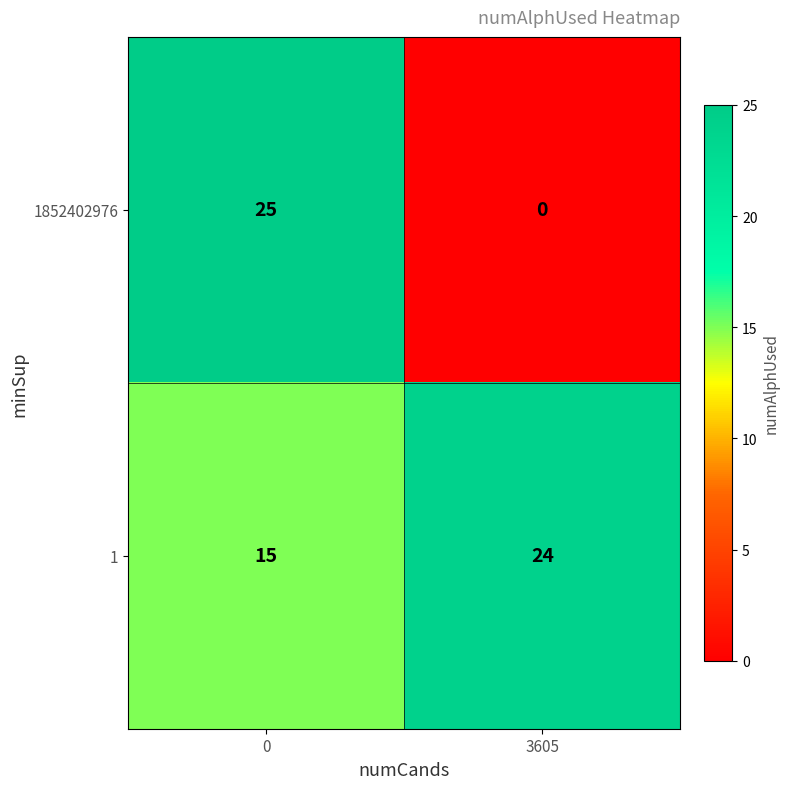

What is the difference between the maximum and minimum values in the 1 series?

9